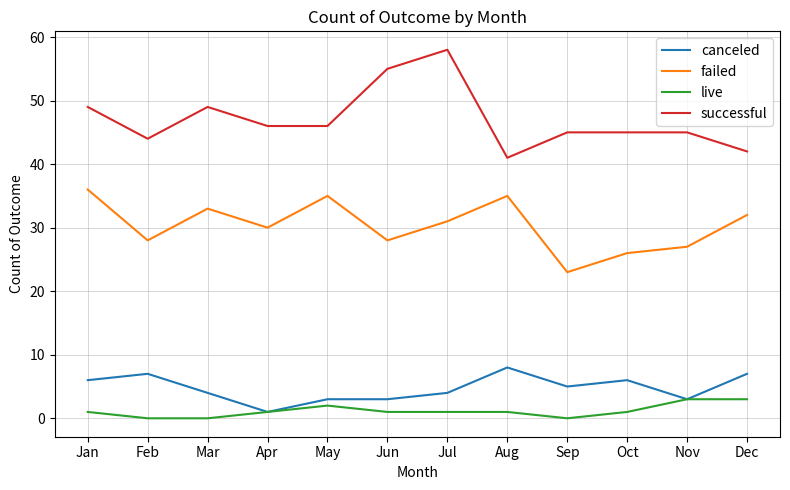

Where is the first local maximum for canceled?

Feb